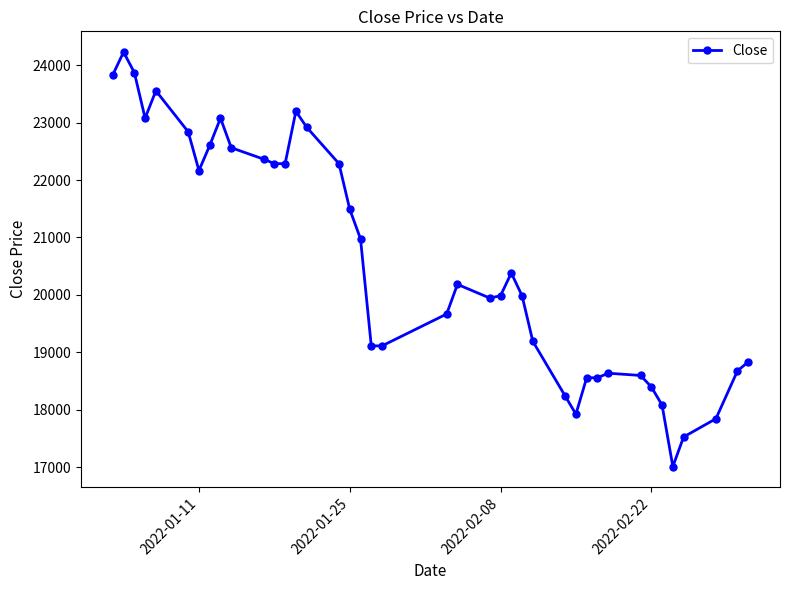

What is the value of the 7th point from the left?

22165